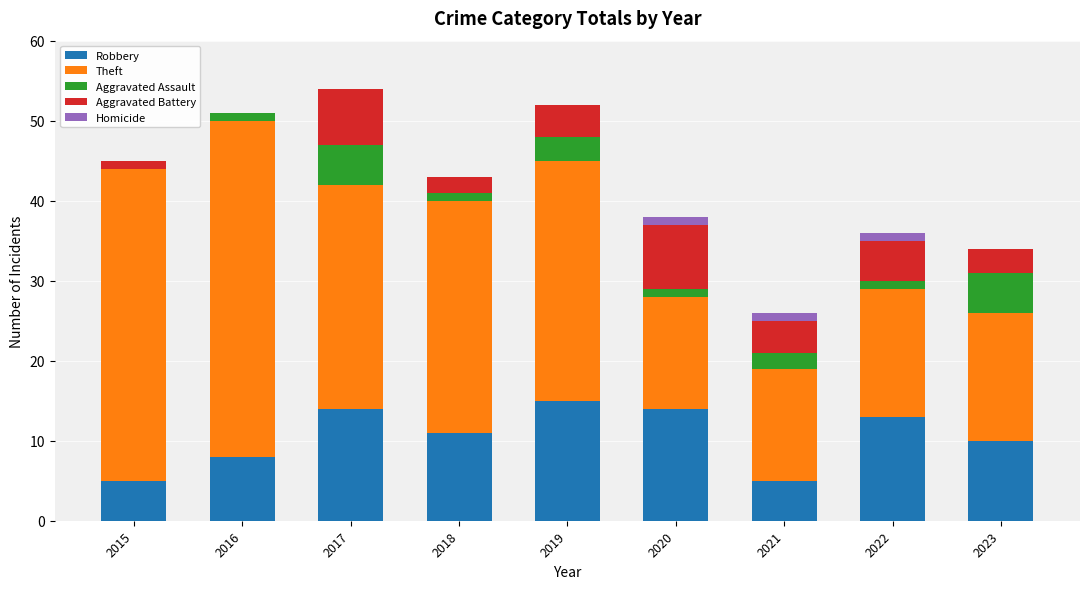

What is the highest value of the Robbery series?

15